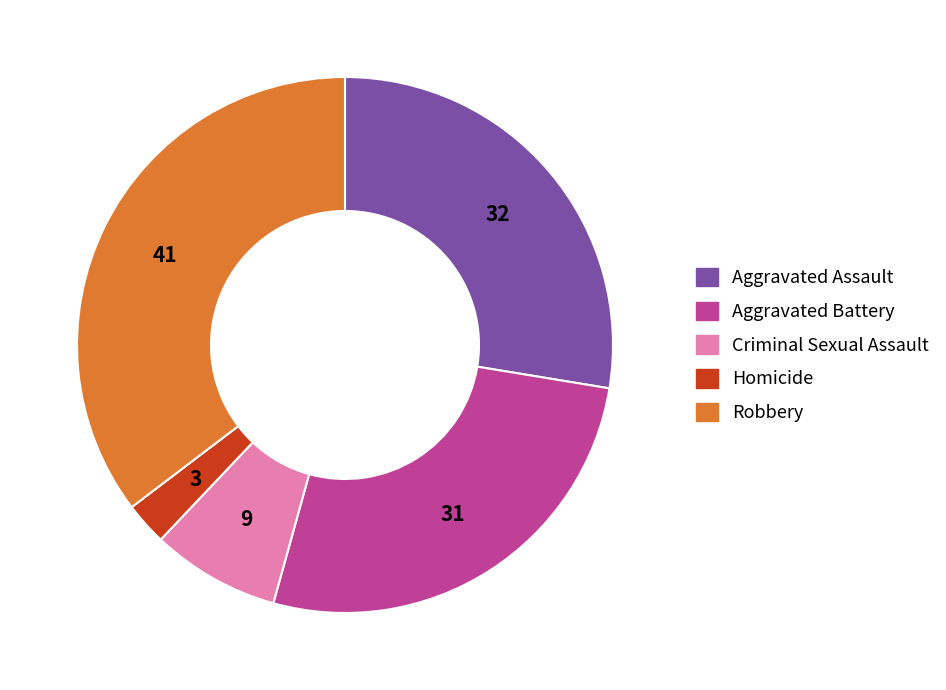

Between Homicide and Aggravated Battery, which is larger?

Aggravated Battery